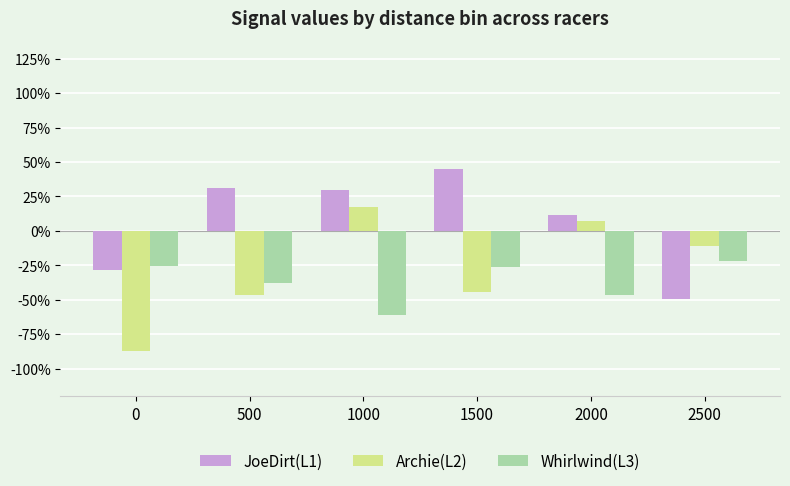

What is the difference between the maximum and minimum values in the Whirlwind(L3) series?

0.4